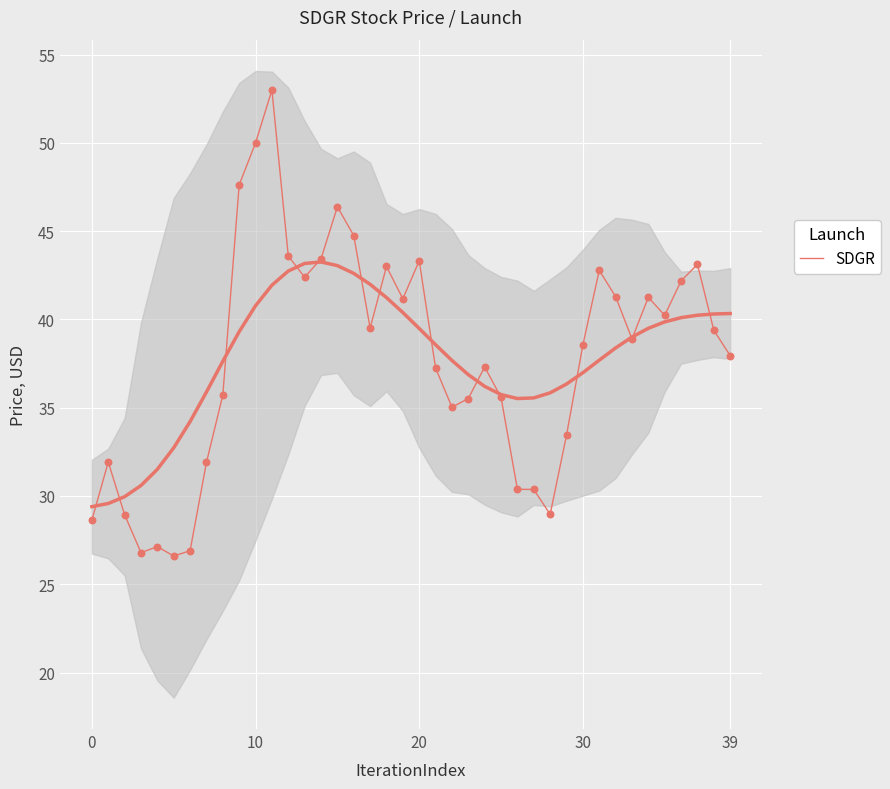

What is the ratio of the value at 13 to the value at 8?

1.2